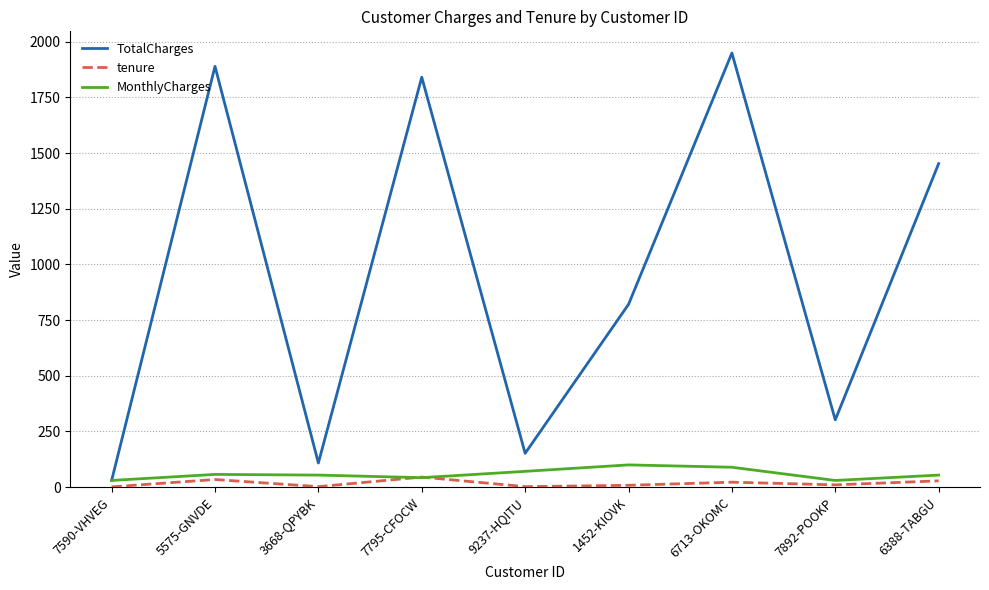

Which series has the widest spread of values?

TotalCharges